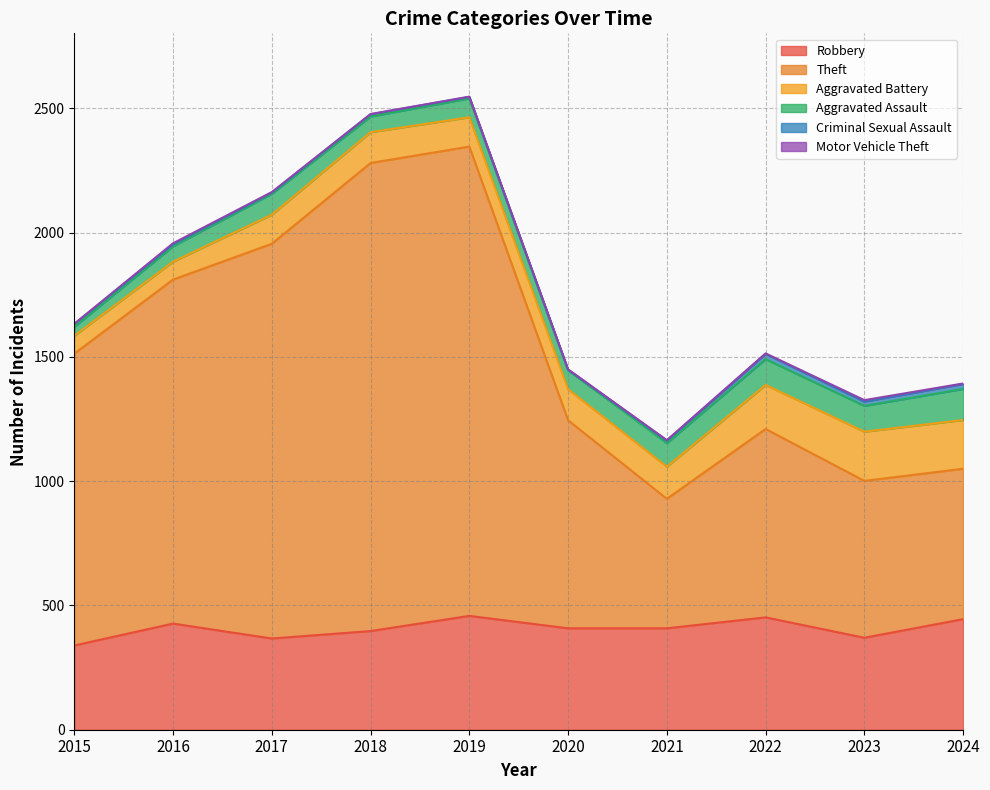

How many series are shown in this chart?

6